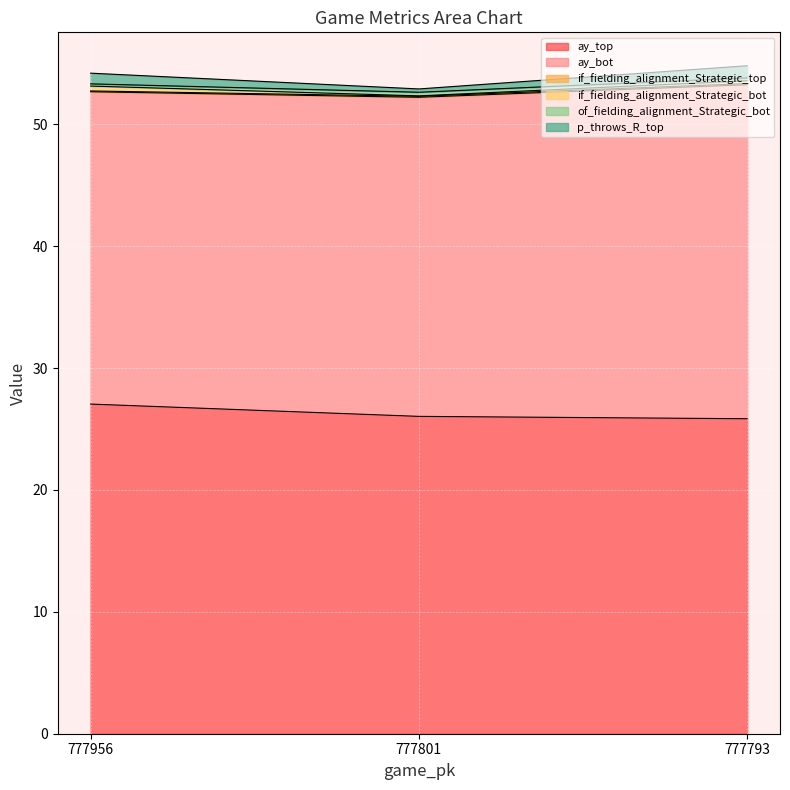

What is the average value of the ay_top series?

26.3